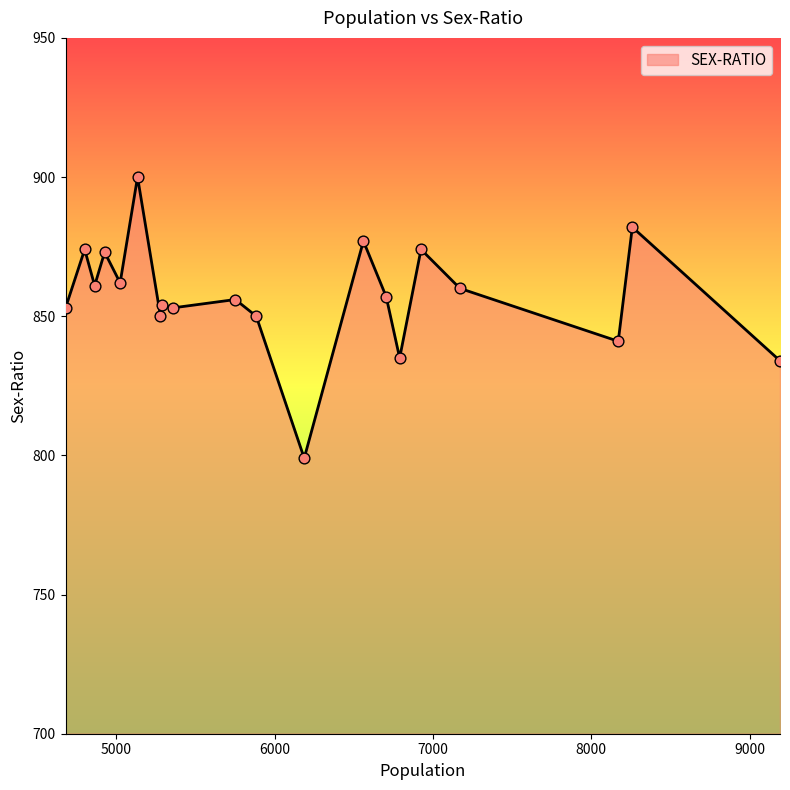

What is the maximum value shown in the chart?

900